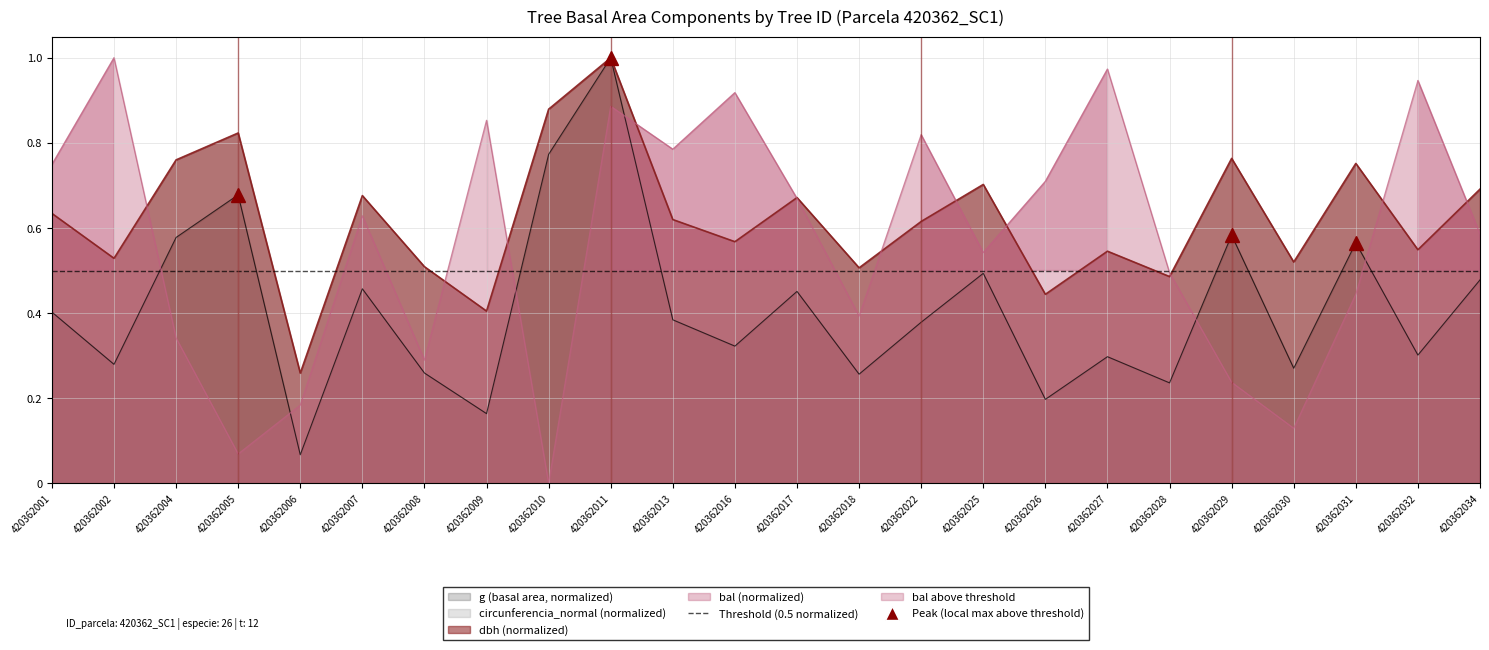

Does the chart have visible grid lines?

Yes